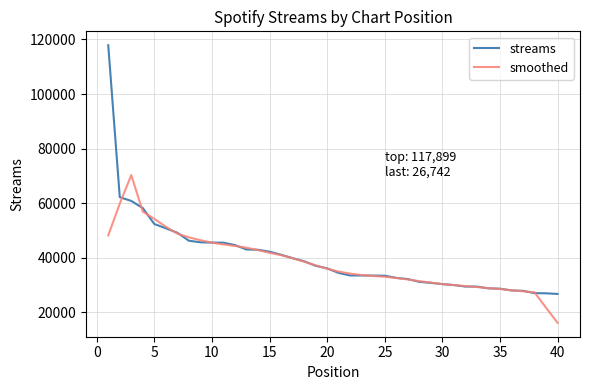

Rank the series by their maximum value, from lowest to highest.

smoothed, streams